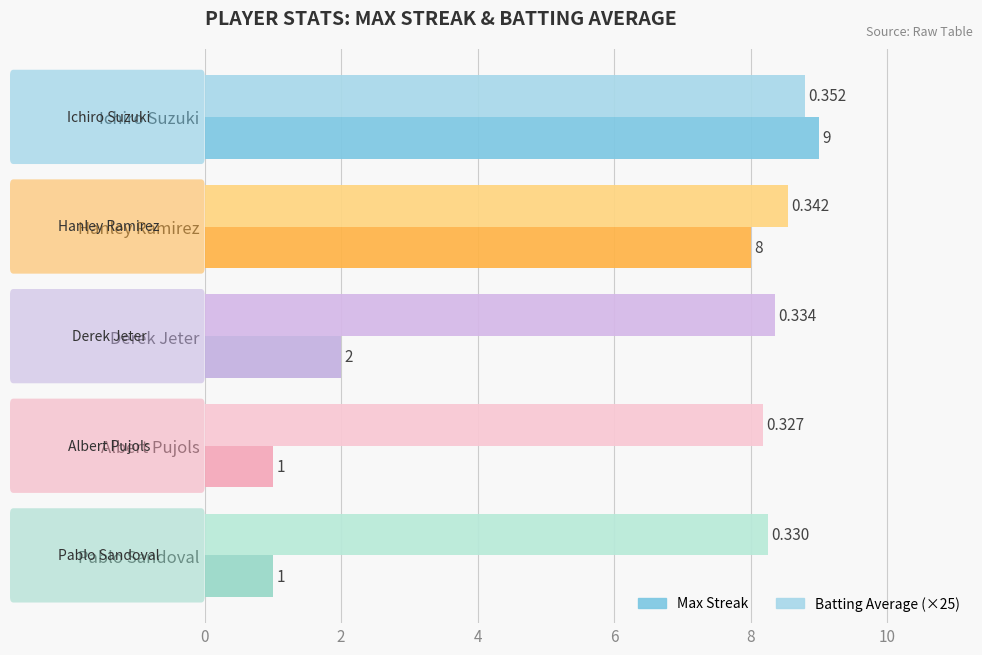

Which series changed the most between Derek Jeter and Albert Pujols?

Max Streak